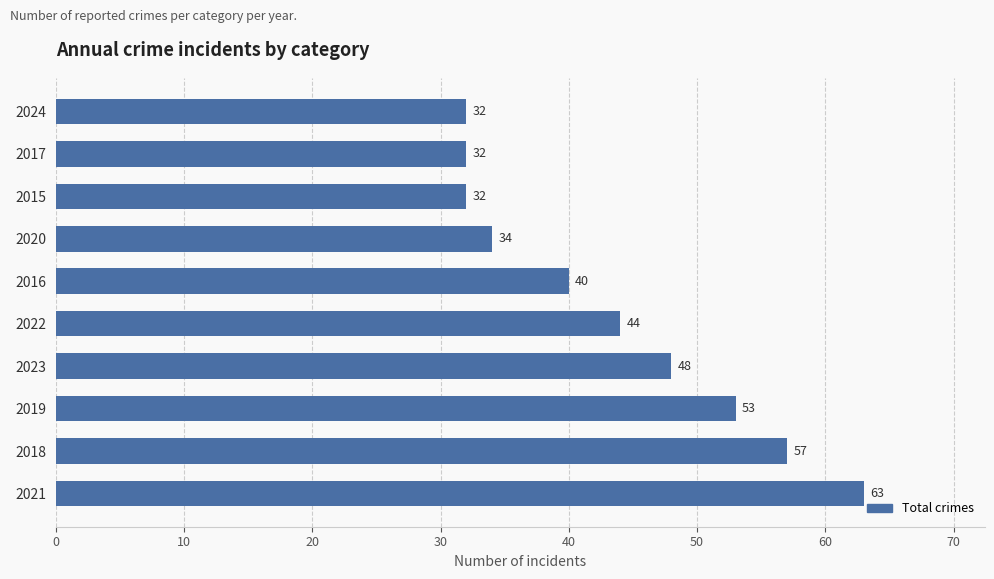

What is the minimum value shown in the chart?

32